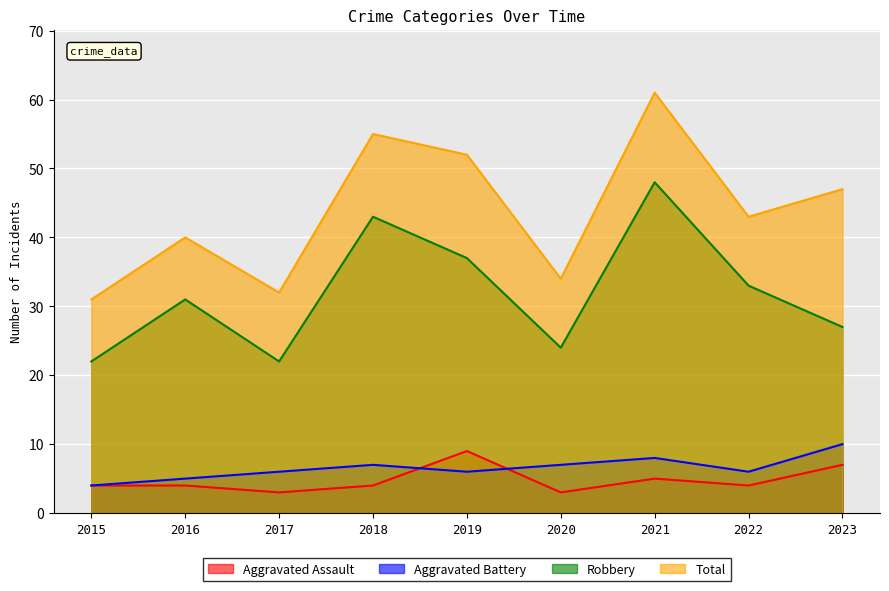

What is the value of the Total point at the 8th from the left?

43